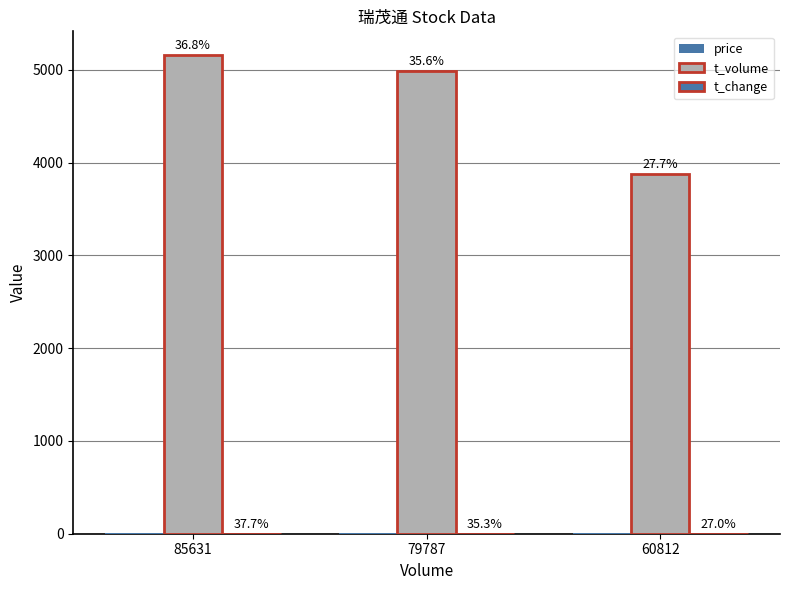

Is it true that price equals 2.2 at 85631?

False